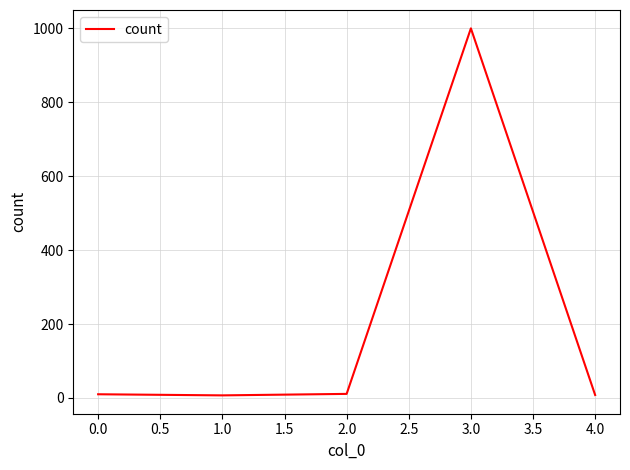

How many interior local valleys (lower than both neighbors) does the data have?

1